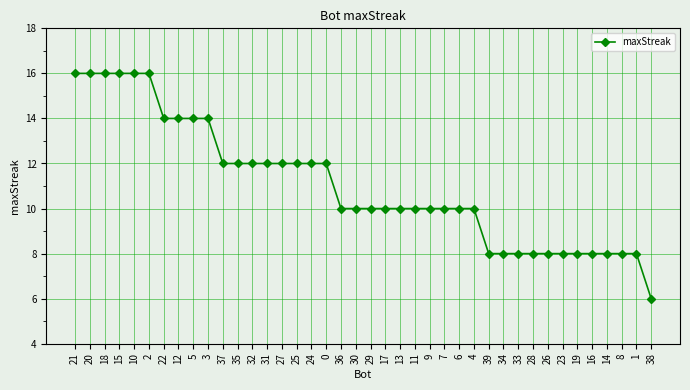

What is the ratio of the value at 27 to the value at 7?

1.2